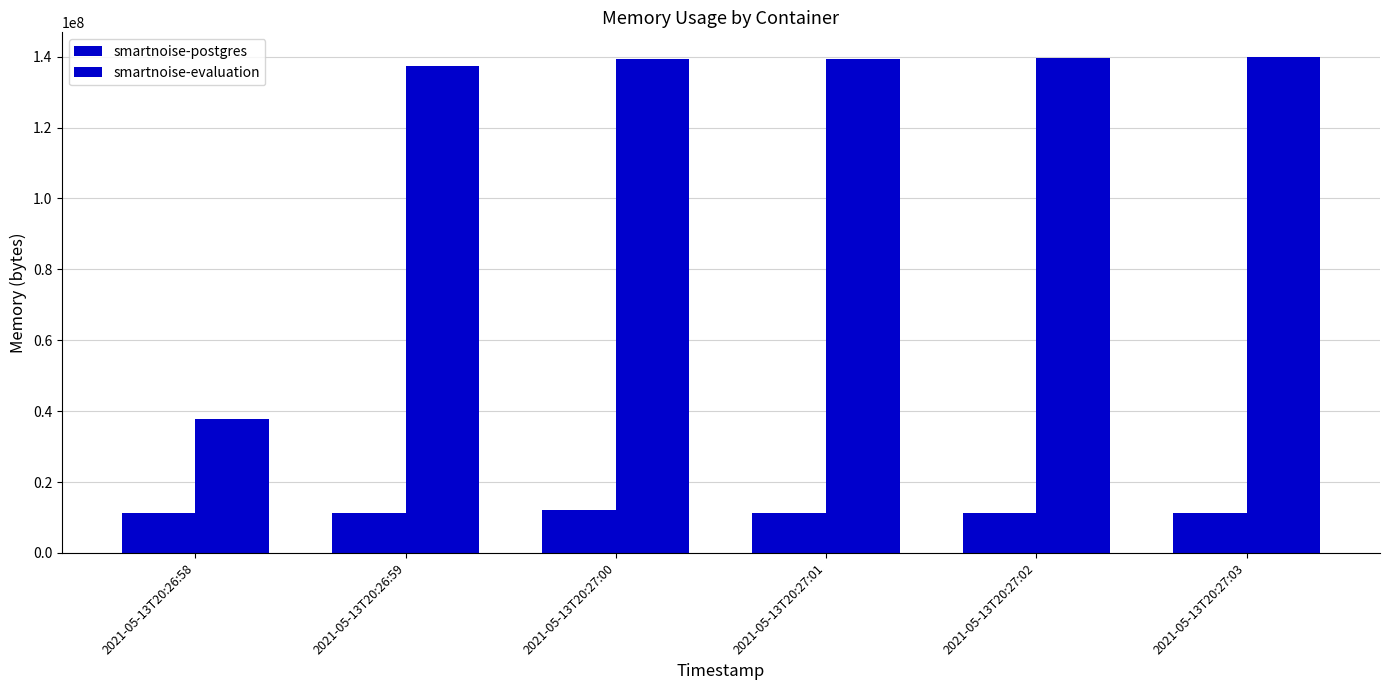

What is the difference between the maximum and minimum values in the smartnoise-evaluation series?

102211584